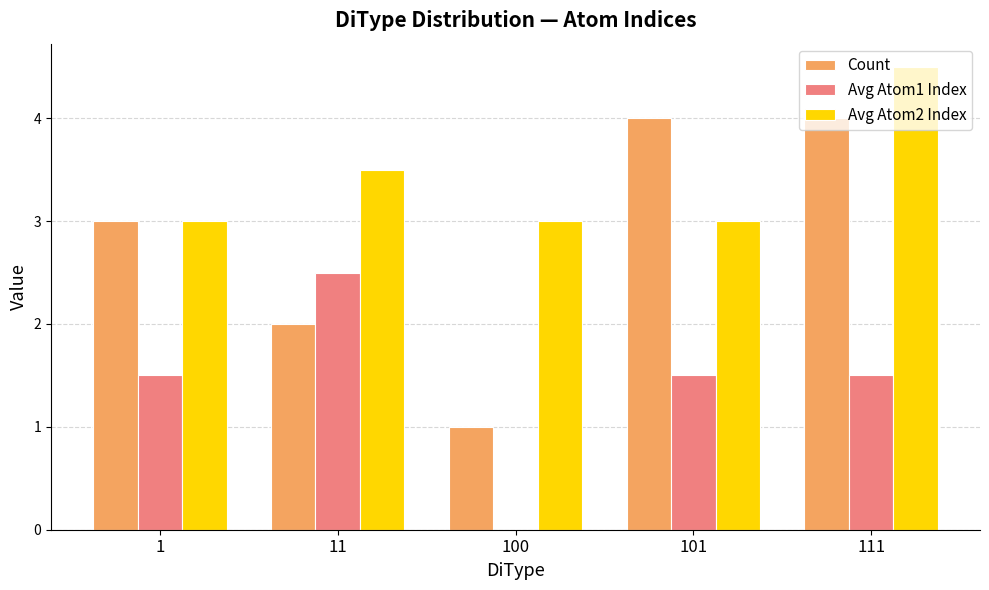

Which series changed the most between 1 and 100?

Count